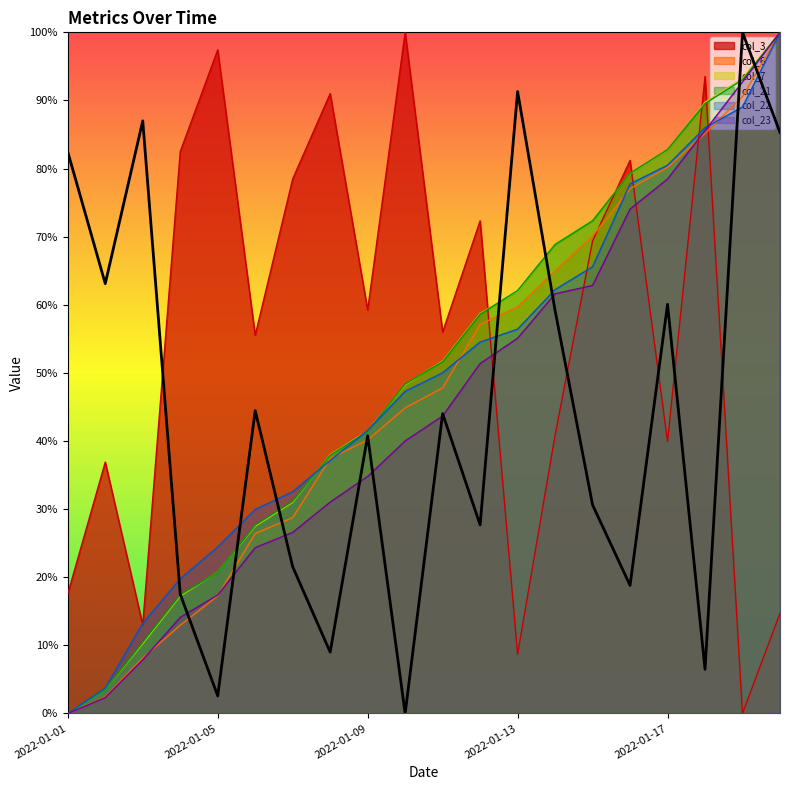

At which category is the sum across all series the highest?

2022-01-18